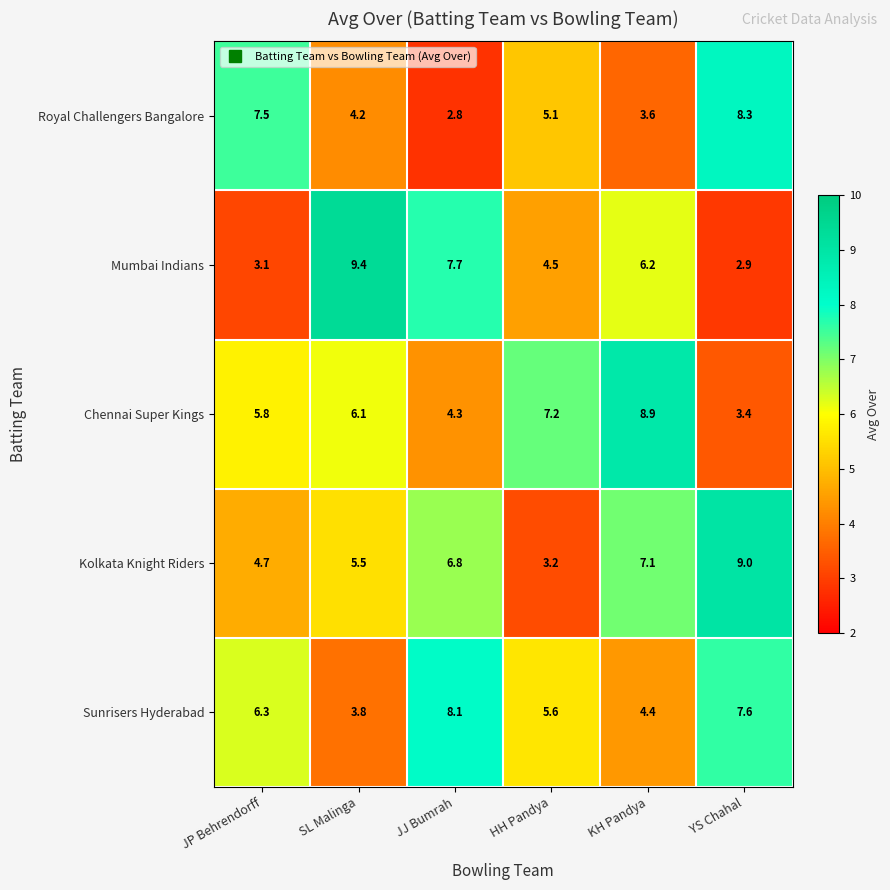

Rank the series by their maximum value, from lowest to highest.

Sunrisers Hyderabad, Royal Challengers Bangalore, Chennai Super Kings, Kolkata Knight Riders, Mumbai Indians